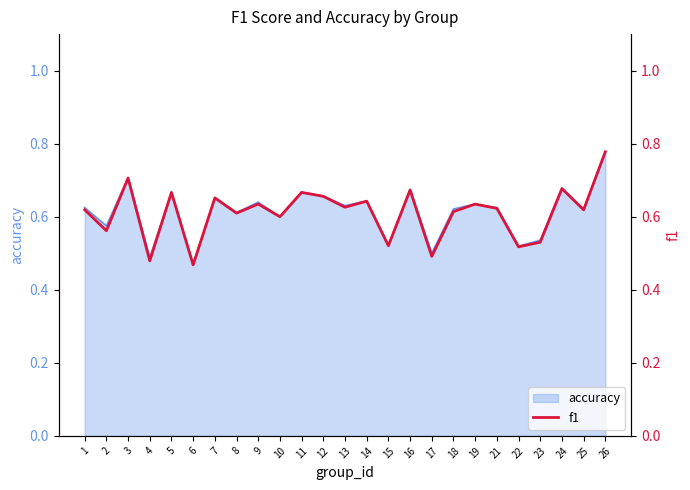

Rank the categories by value from lowest to highest.

6, 4, 17, 22, 15, 23, 2, 10, 8, 18, 25, 1, 21, 13, 19, 9, 14, 7, 12, 5, 11, 16, 24, 3, 26